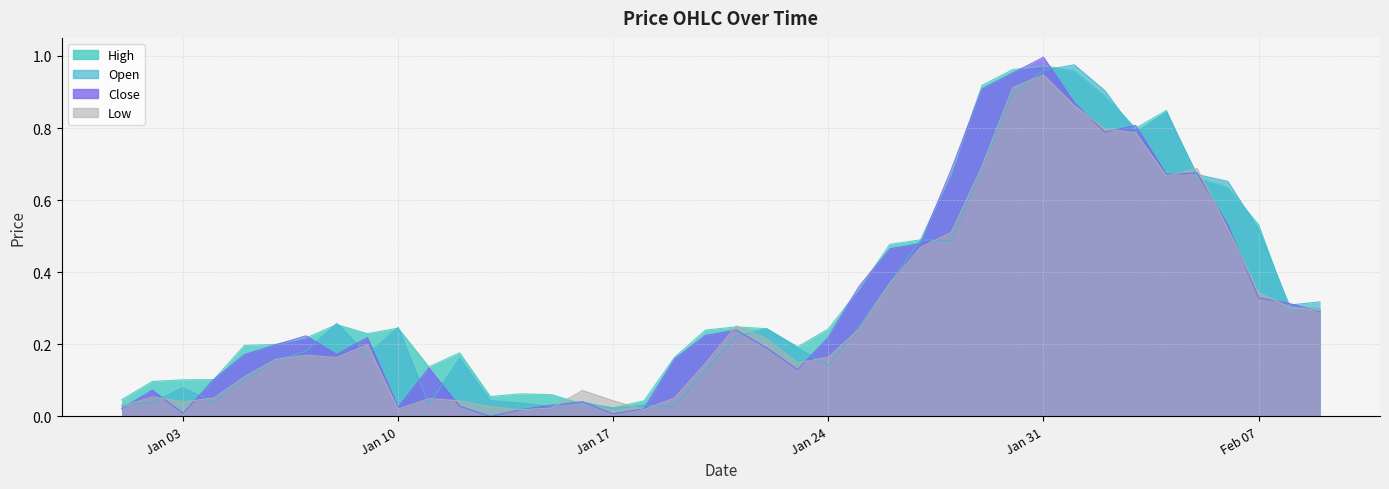

At which label does Low reach its peak?

Jan 31